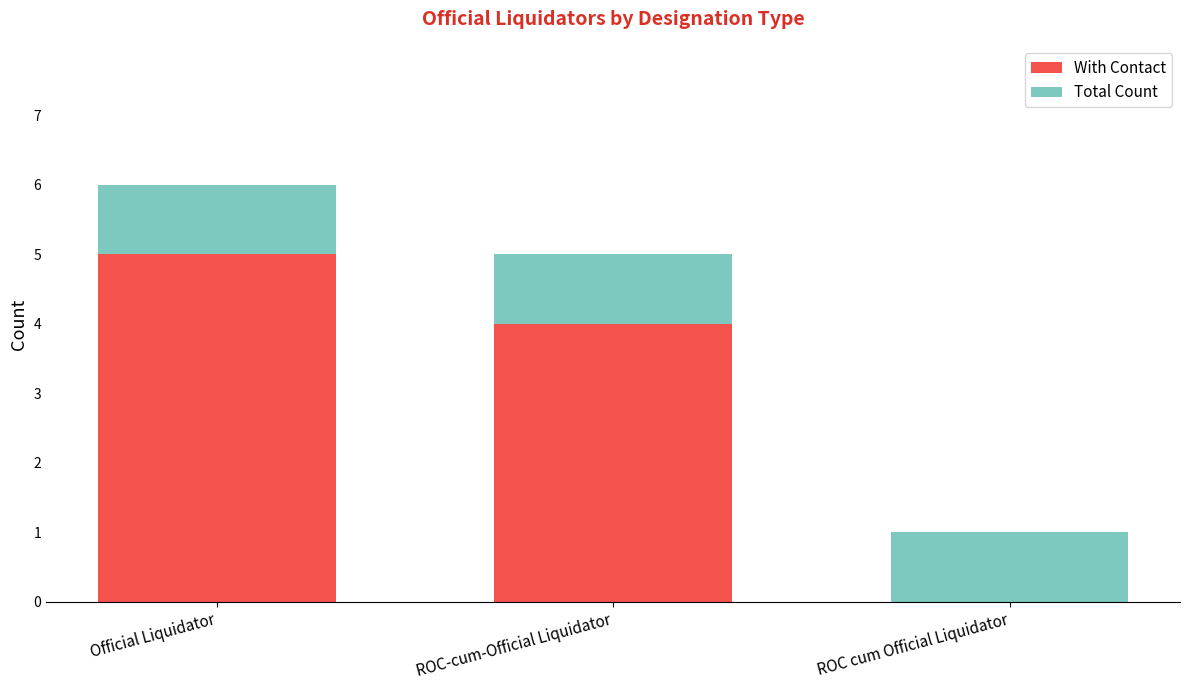

Reading left to right, what are the values for With Contact?

Official Liquidator=5	ROC-cum-Official Liquidator=4	ROC cum Official Liquidator=0